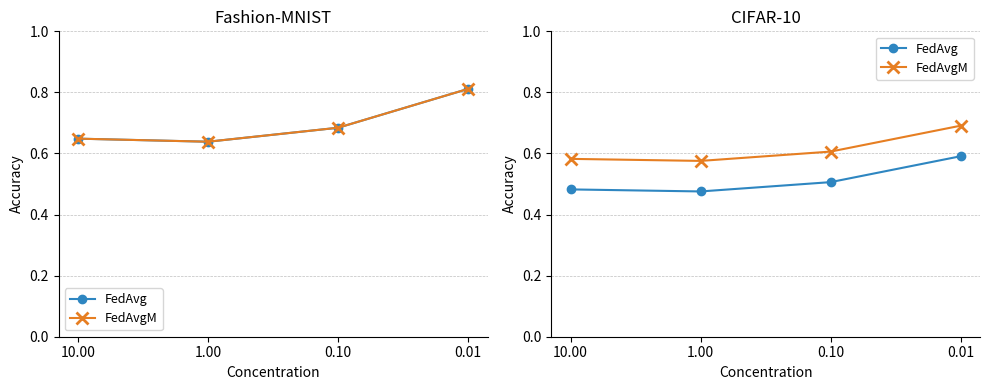

What is the label of the 1st point from the right?

0.01